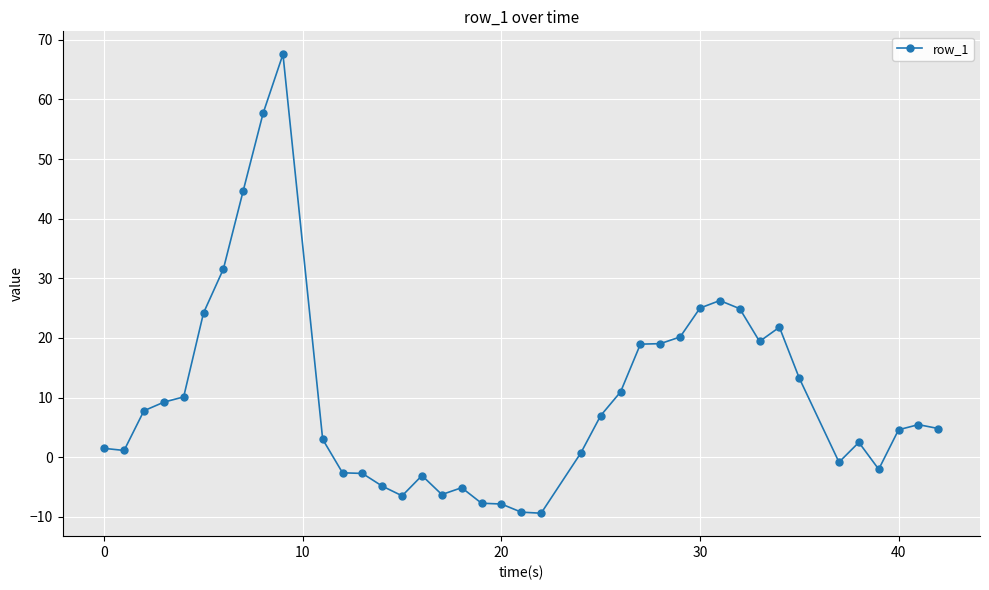

True or false: the data has more than 0 interior local peaks.

True